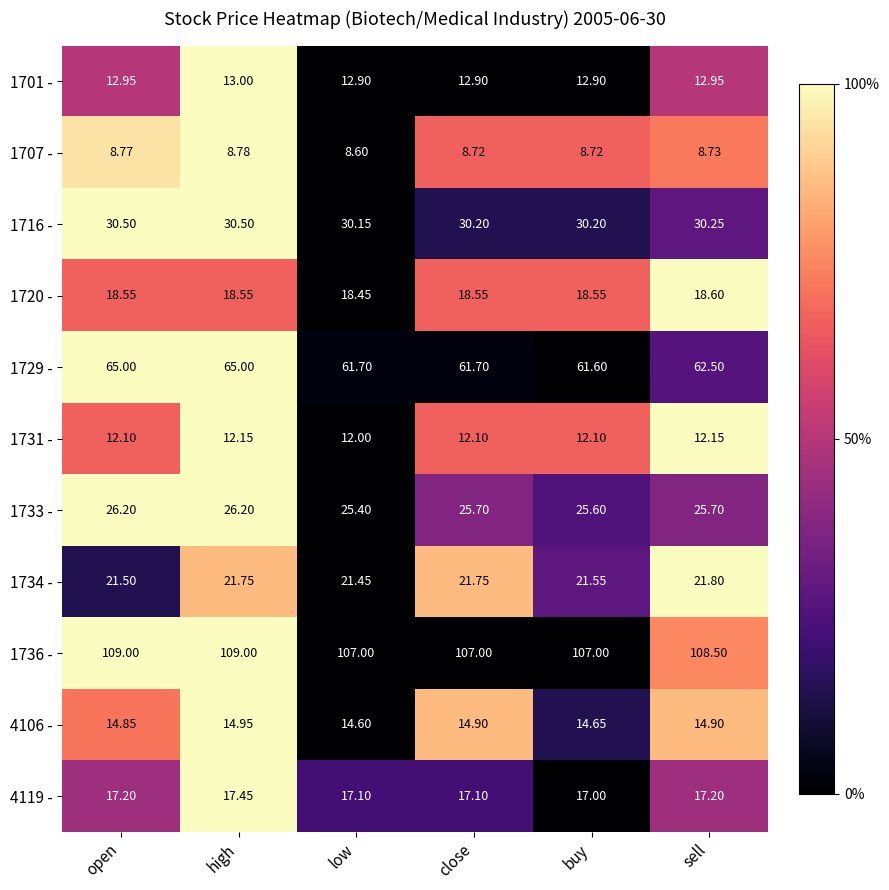

What is the total value across all series at high?

337.3